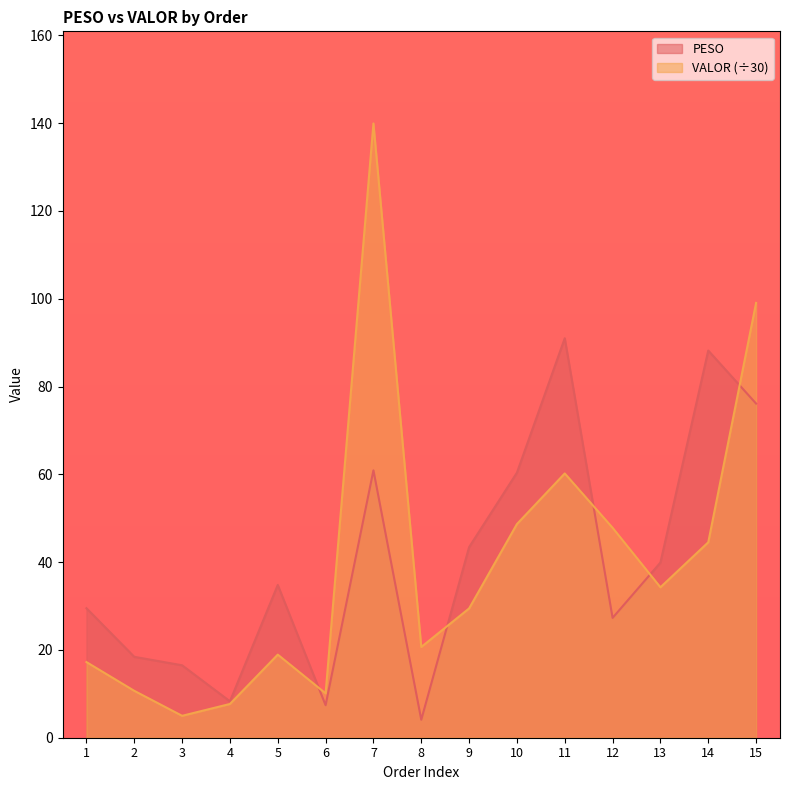

What is the difference between the second highest and second lowest values in the VALOR series?

91.4